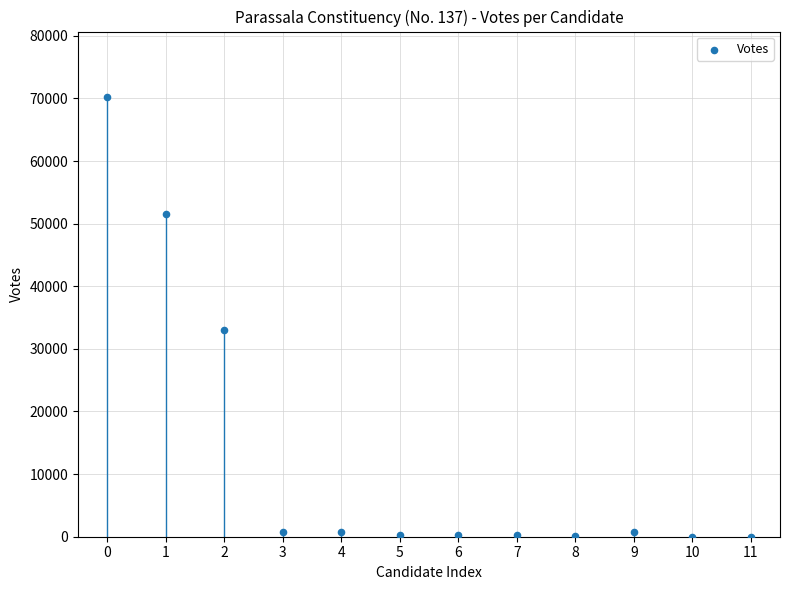

What Y value in the scatter plot is closest to 35078?

33028